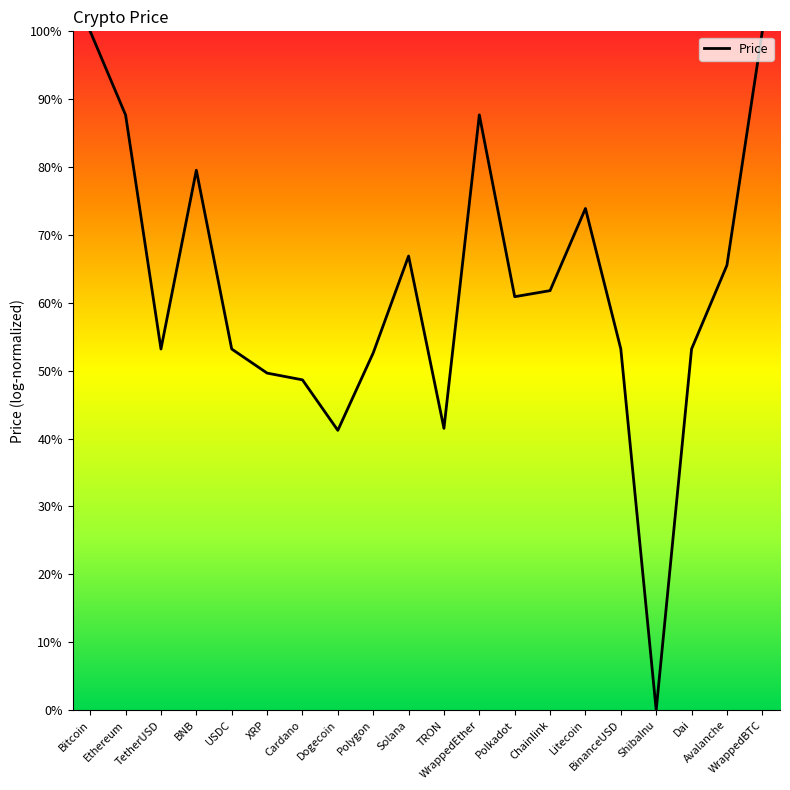

What is the greatest value displayed?

100.0